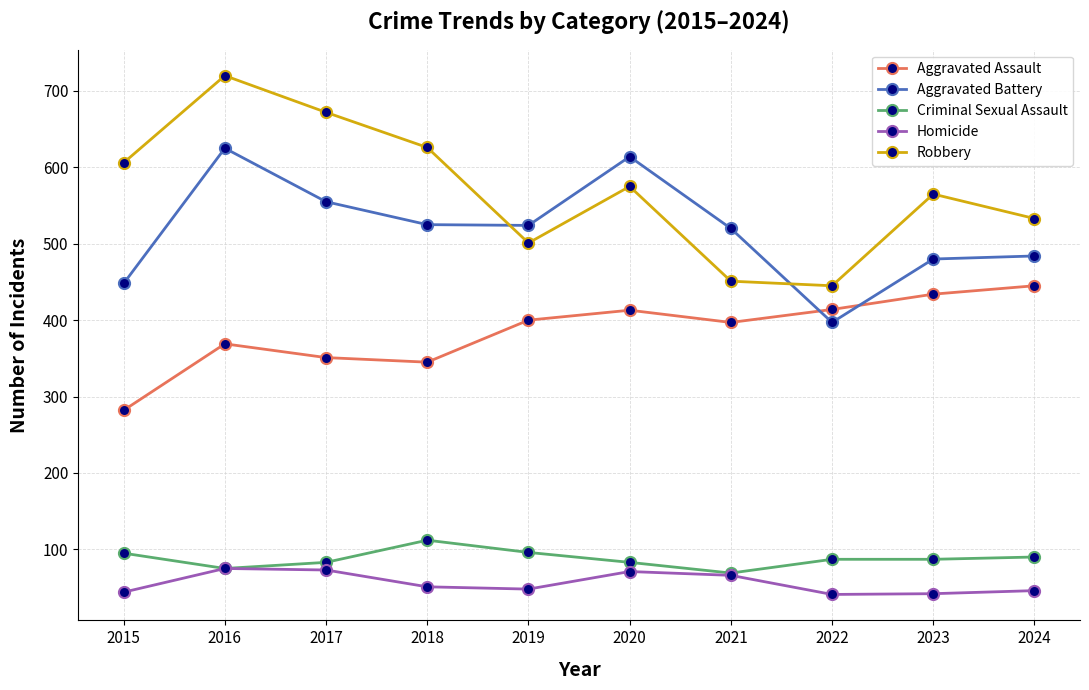

What is the total value across all series at 2020?

1756